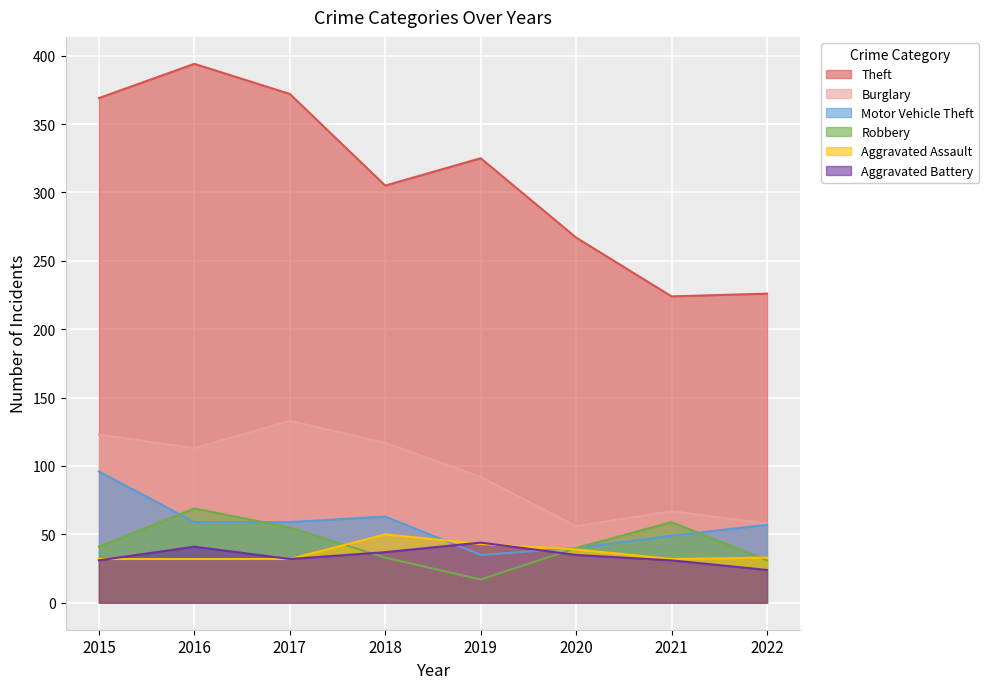

At which category is the sum across all series the highest?

2016